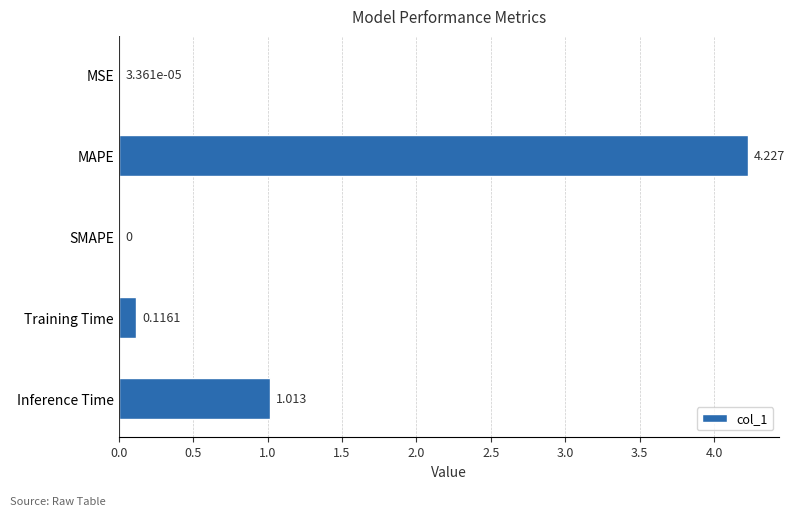

Which label corresponds to the largest value in the chart?

MAPE